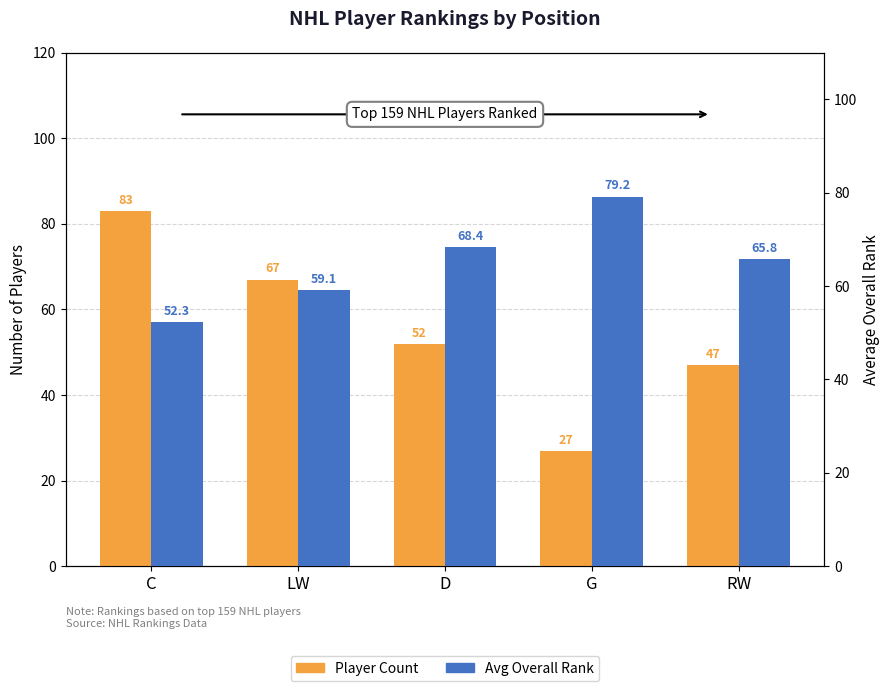

At which label is Player Count closest to 55?

D